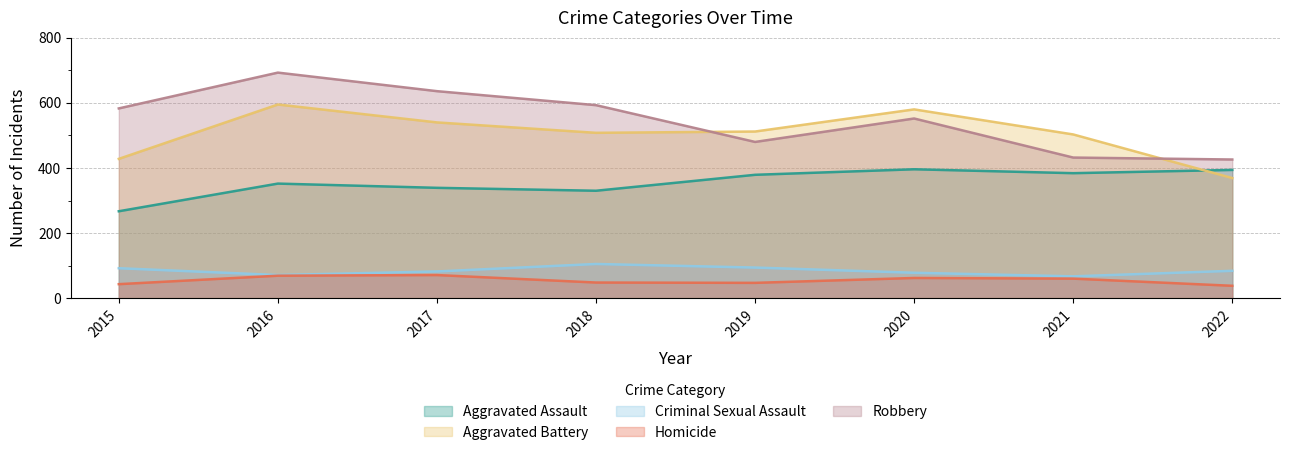

Which category has the lowest value in the Robbery series?

2022